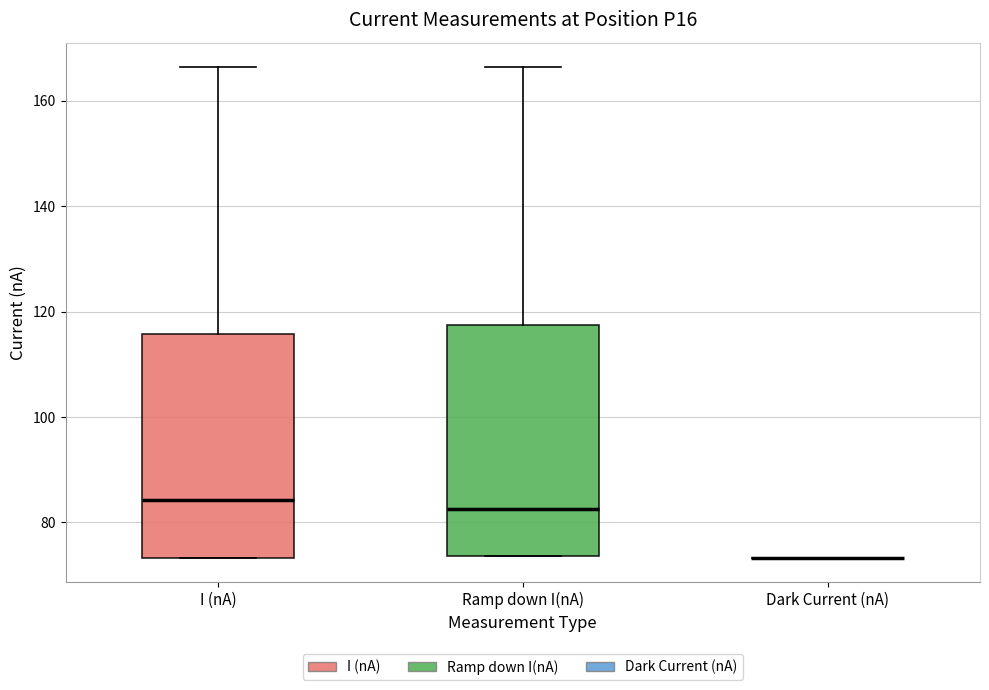

Reading left to right, transcribe this box plot: for each box, give where its median line is, the range the box spans, and where its two whiskers end, as read against the y-axis. The values are not printed on the chart, so give them approximately, as read against the axis.

I (nA): median 84, box 74 to 116, whiskers 74 to 166
Ramp down I(nA): median 82, box 74 to 118, whiskers 74 to 166
Dark Current (nA): box collapsed to a line at 74, whiskers 74 to 74